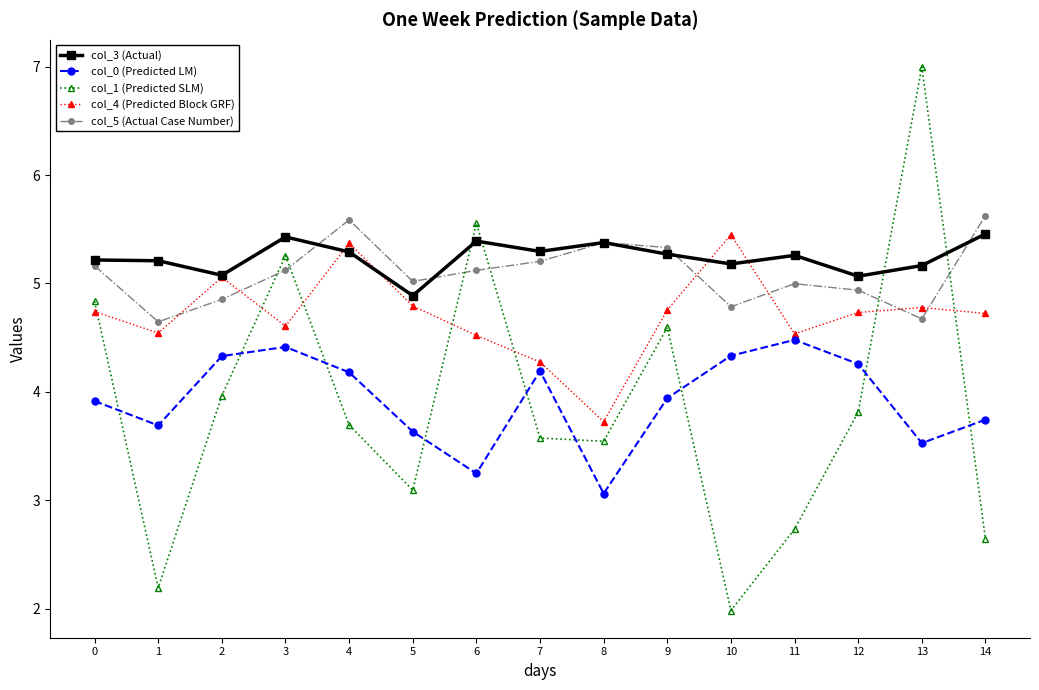

Which series has the largest total across all categories?

col_3 (Actual)